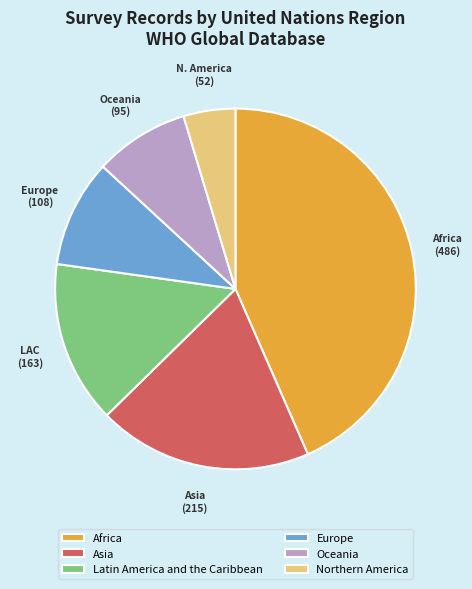

Rank the categories by value from highest to lowest.

Africa, Asia, Latin America and the Caribbean, Europe, Oceania, Northern America